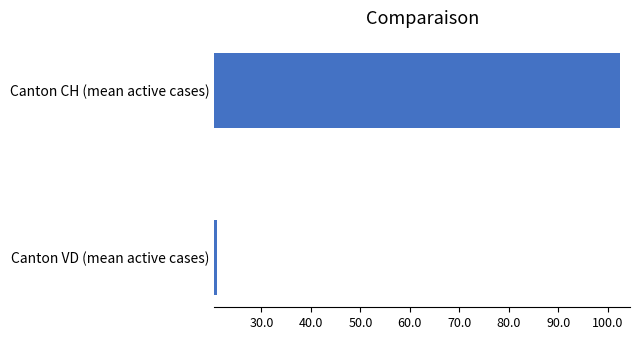

What is the approximate value at Canton CH (mean active cases)?

102.5